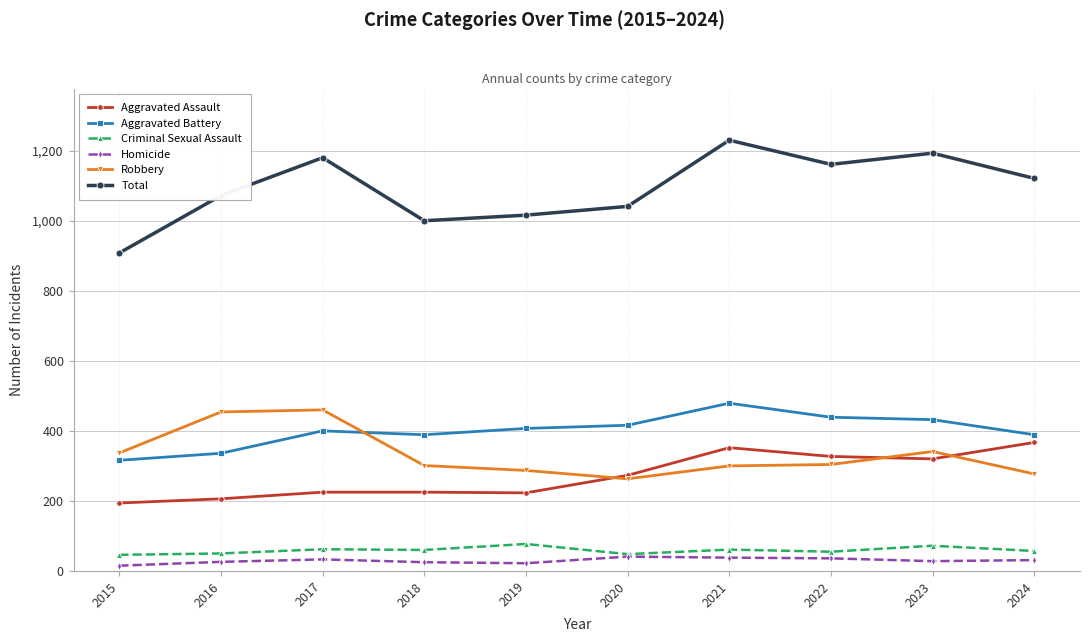

Is this an area chart (filled region under the line)?

No